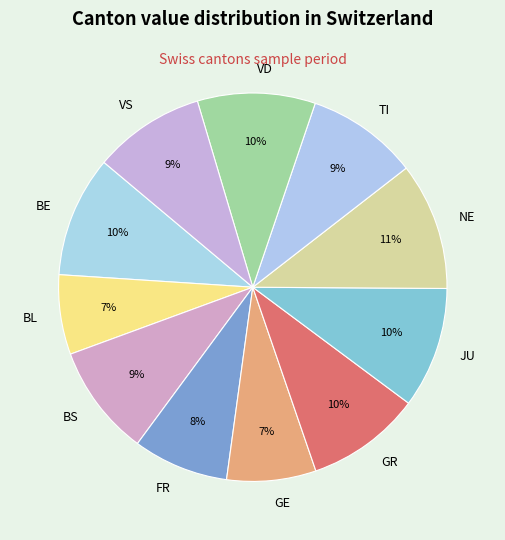

What percentage is the VD slice, to the nearest percent?

10%